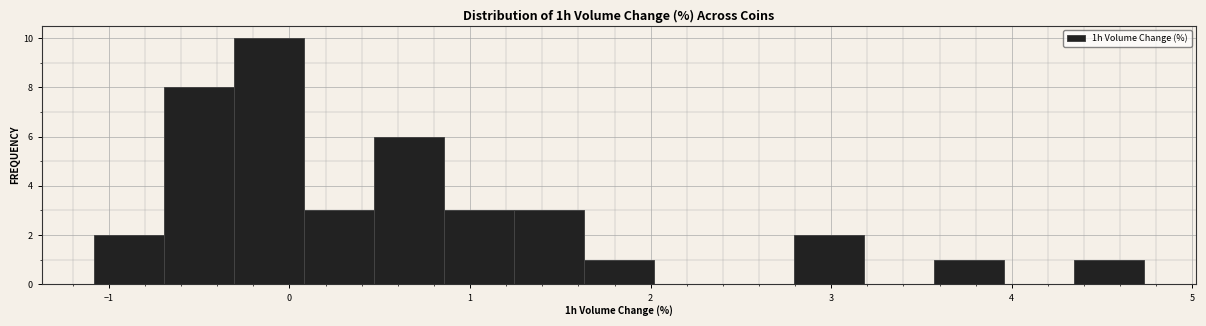

Read against the x-axis, roughly where is the centre of the tallest bar?

-0.1